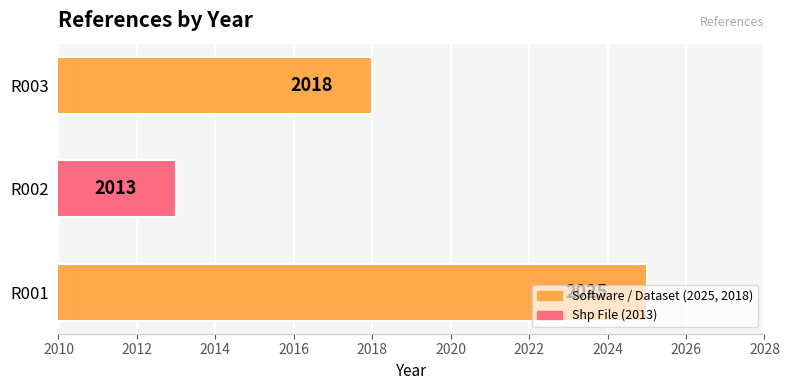

What is the ratio of the value at R002 to the value at R003?

1.0